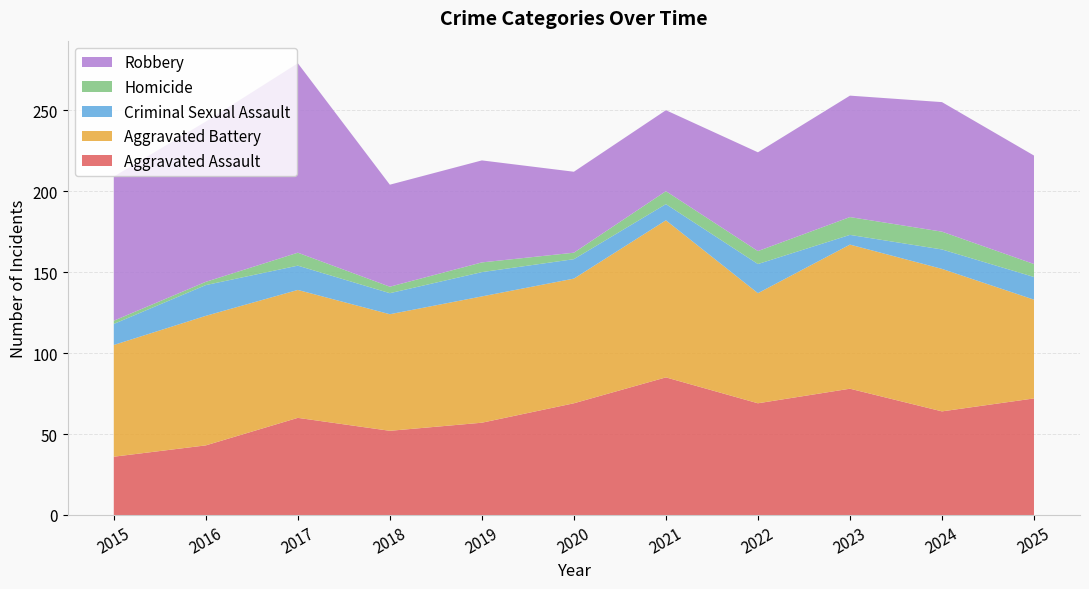

Reading left to right, transcribe all the data shown in this chart.

Aggravated Assault: 2015=36	2016=43	2017=60	2018=52	2019=57	2020=69	2021=85	2022=69	2023=78	2024=64	2025=72
Aggravated Battery: 2015=69	2016=80	2017=79	2018=72	2019=78	2020=77	2021=97	2022=68	2023=89	2024=88	2025=61
Criminal Sexual Assault: 2015=13	2016=19	2017=15	2018=13	2019=15	2020=12	2021=10	2022=18	2023=6	2024=12	2025=14
Homicide: 2015=2	2016=2	2017=8	2018=4	2019=6	2020=4	2021=8	2022=8	2023=11	2024=11	2025=8
Robbery: 2015=89	2016=99	2017=117	2018=63	2019=63	2020=50	2021=50	2022=61	2023=75	2024=80	2025=67